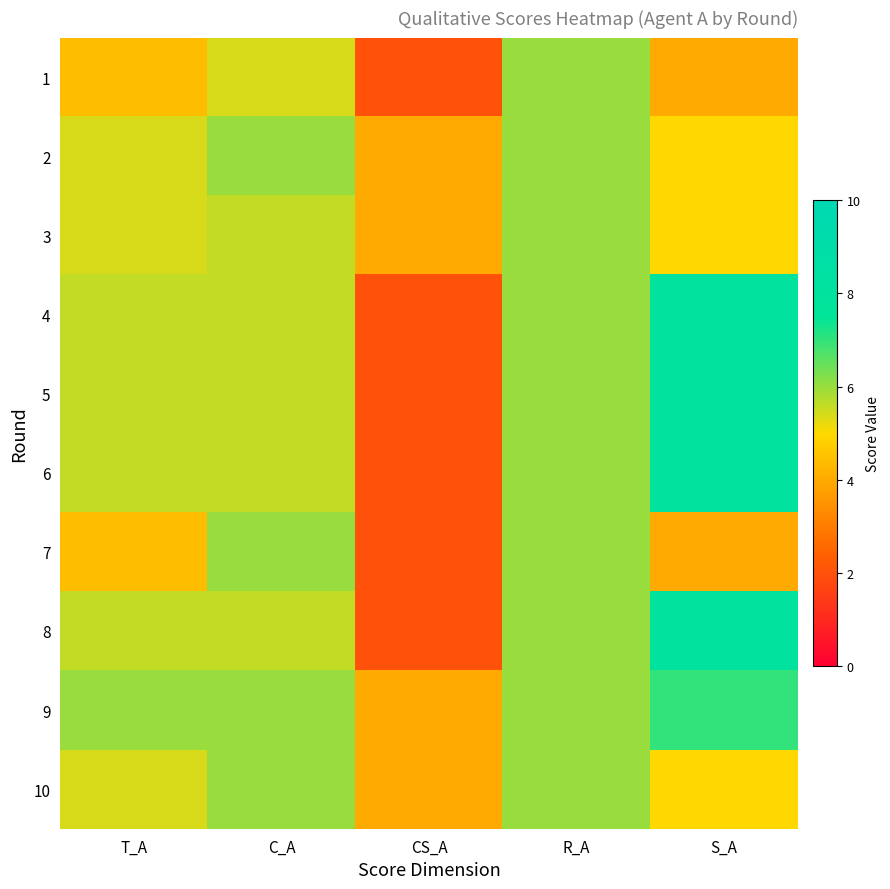

What is the total value across all series at C_A?

57.4